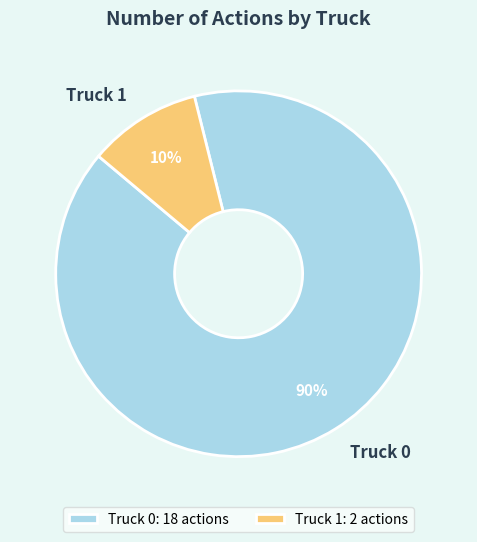

What percentage is the Truck 1 slice, to the nearest percent?

10%